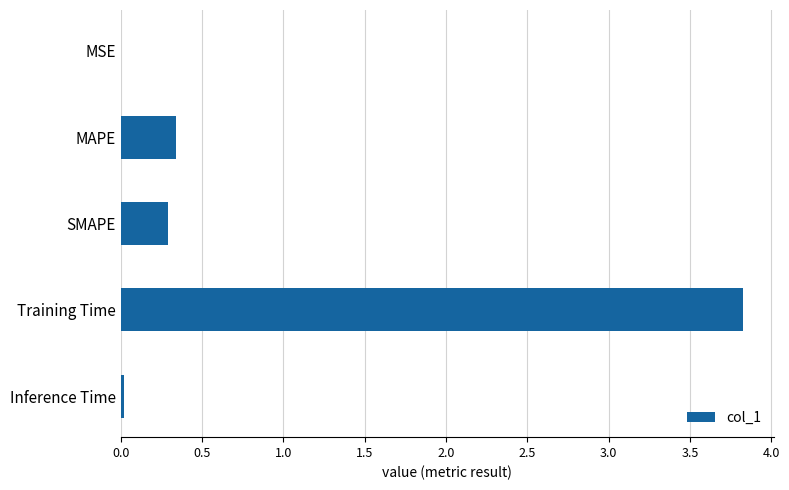

The value at SMAPE is 0.3. True or false?

True